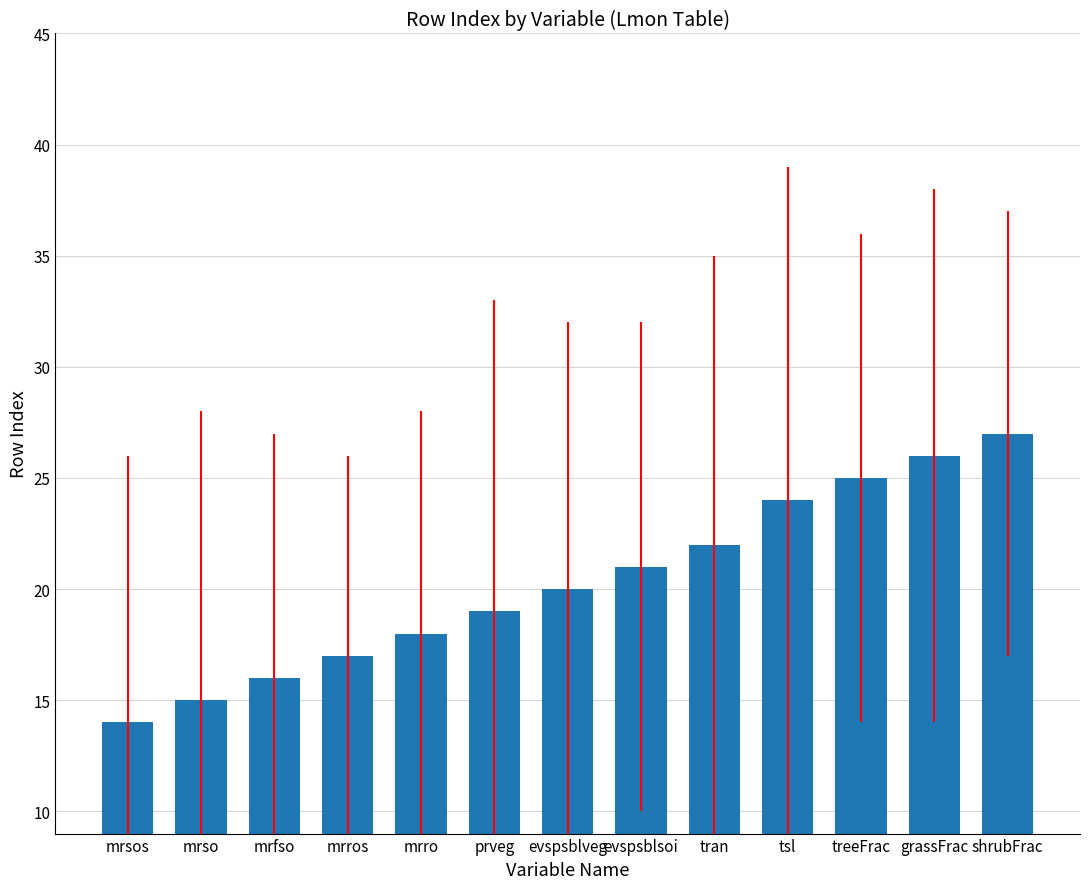

What is the difference between the values at tran and mrsos?

8